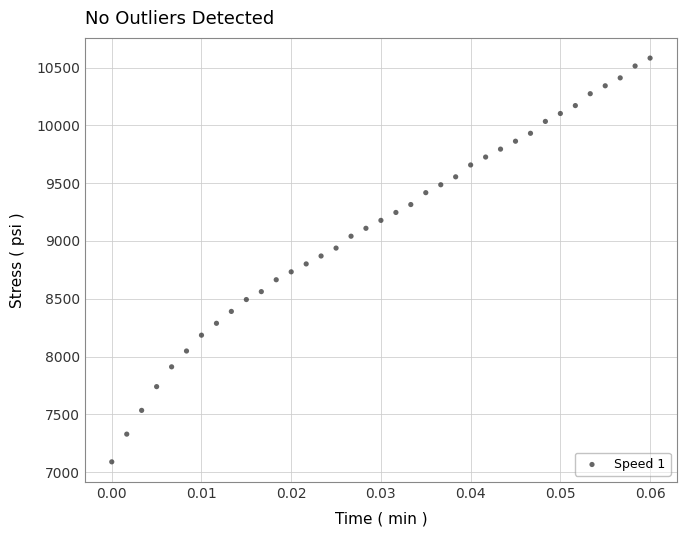

What is the range of Y values (max minus min)?

3493.1